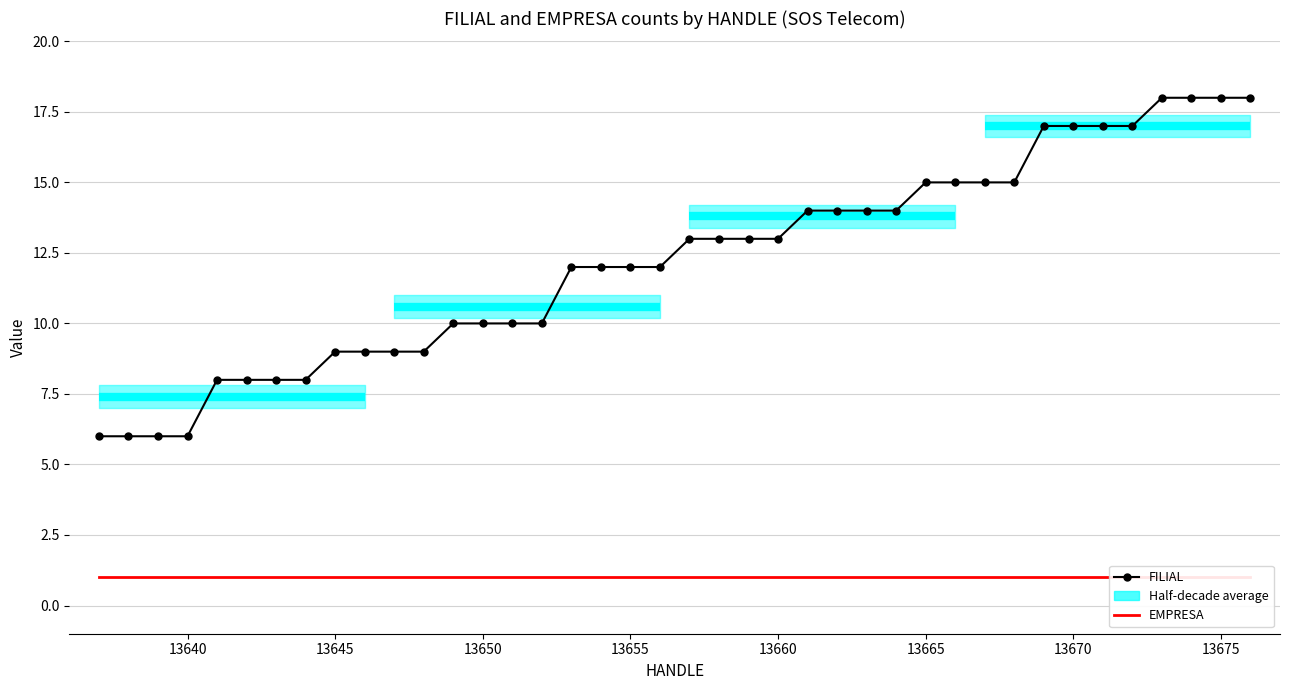

How many series are shown in this chart?

2